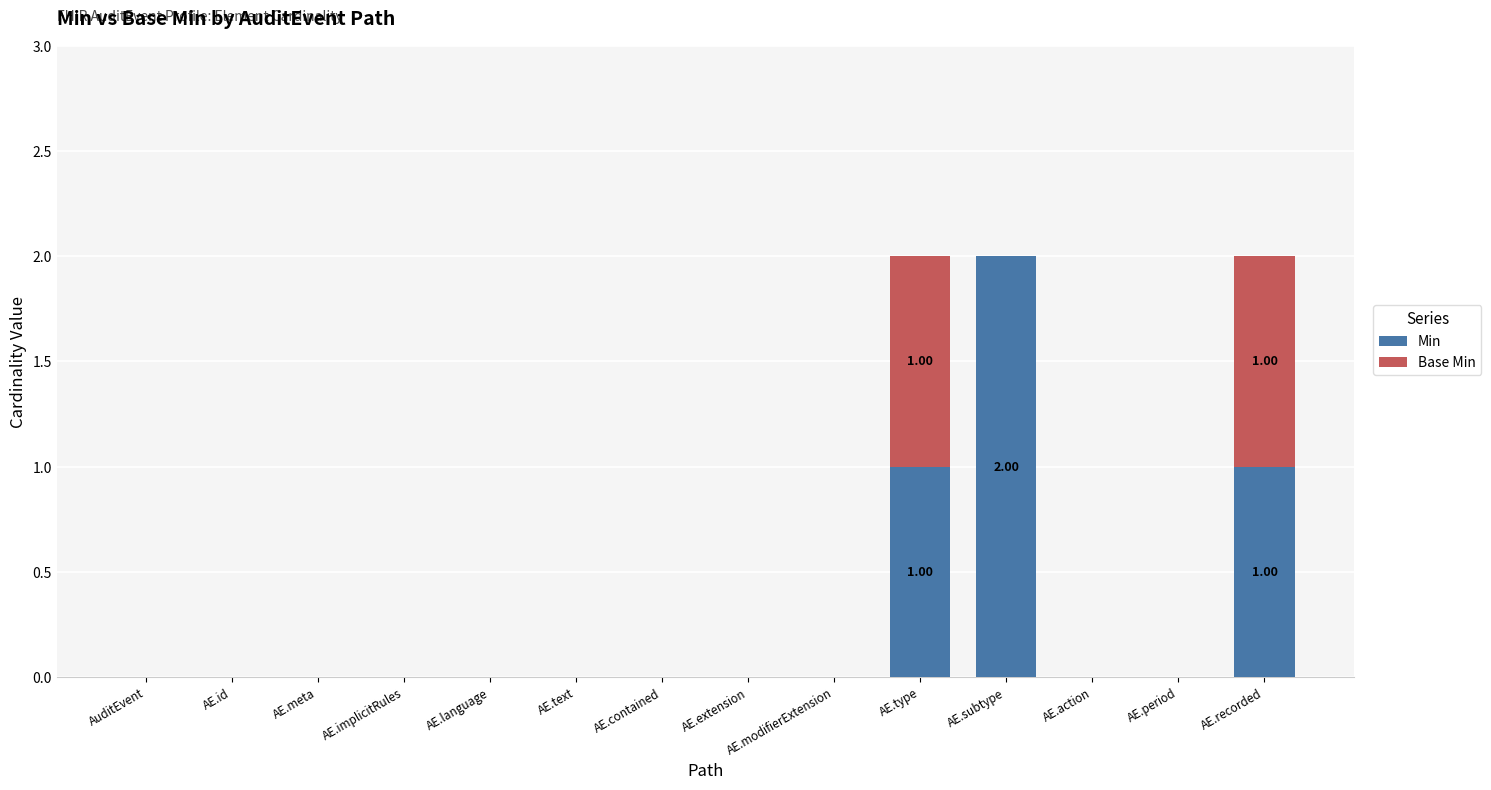

Which series has the largest total across all categories?

Min